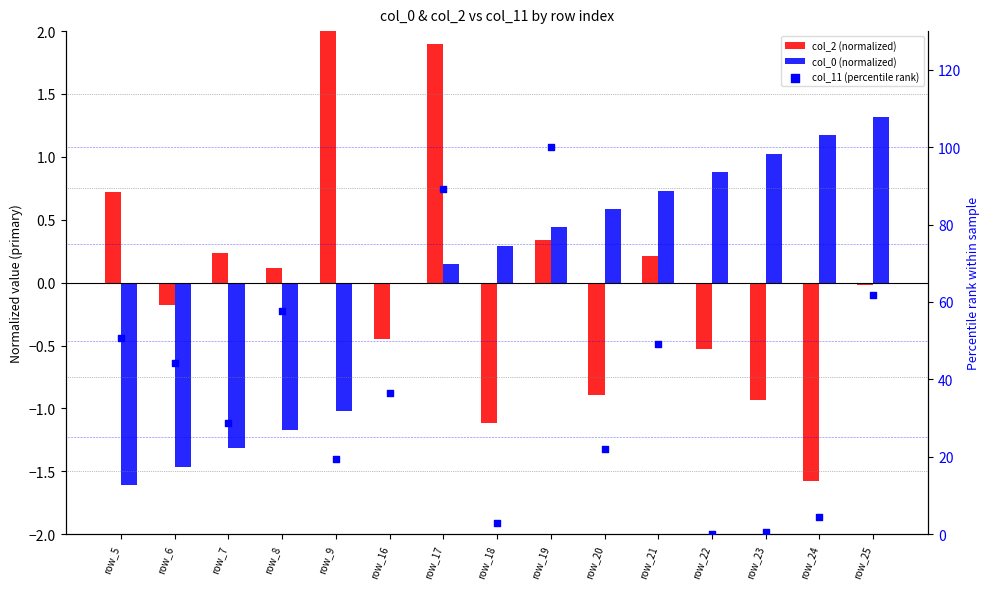

Which series reaches the minimum Y coordinate?

col_0 (normalized)